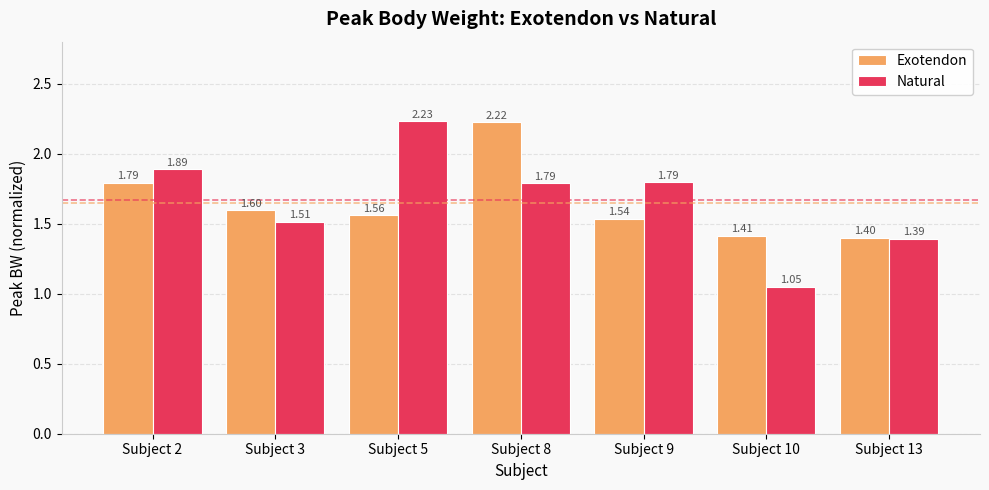

Which series changed the most between Subject 3 and Subject 8?

Exotendon